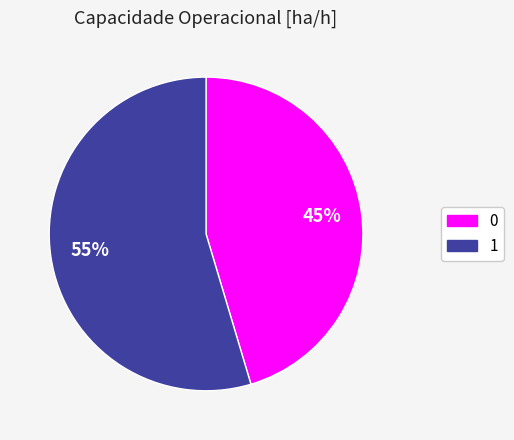

True or false: 0 accounts for 36% of the total.

False